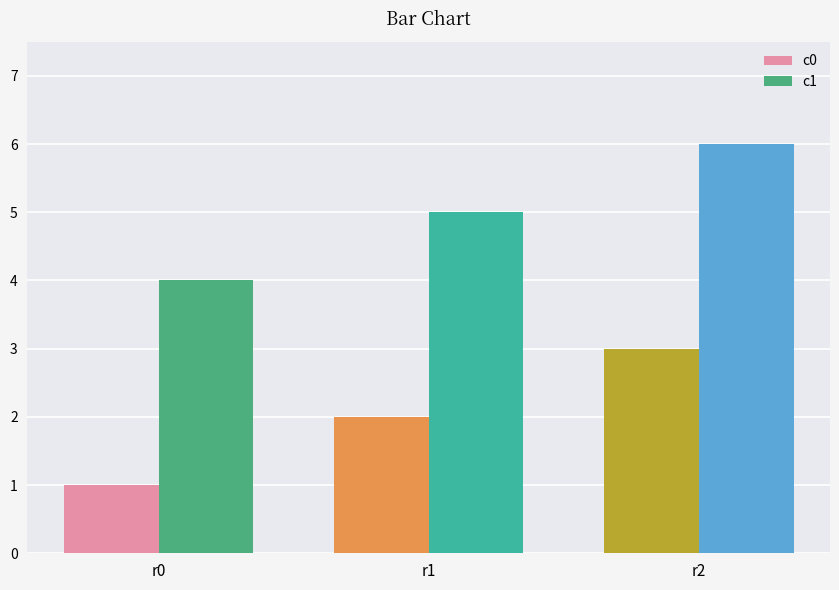

List the labels in order of c1 value, smallest first.

r0, r1, r2